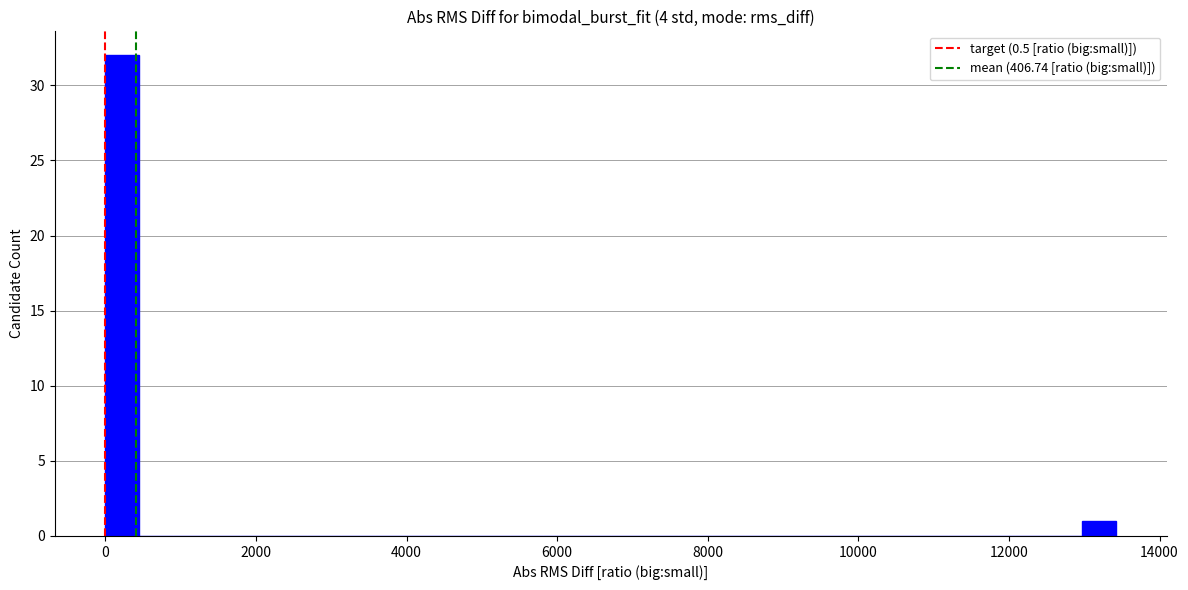

Around what value on the x-axis is the tallest bar? Give the approximate position of its centre, as read against the axis.

200